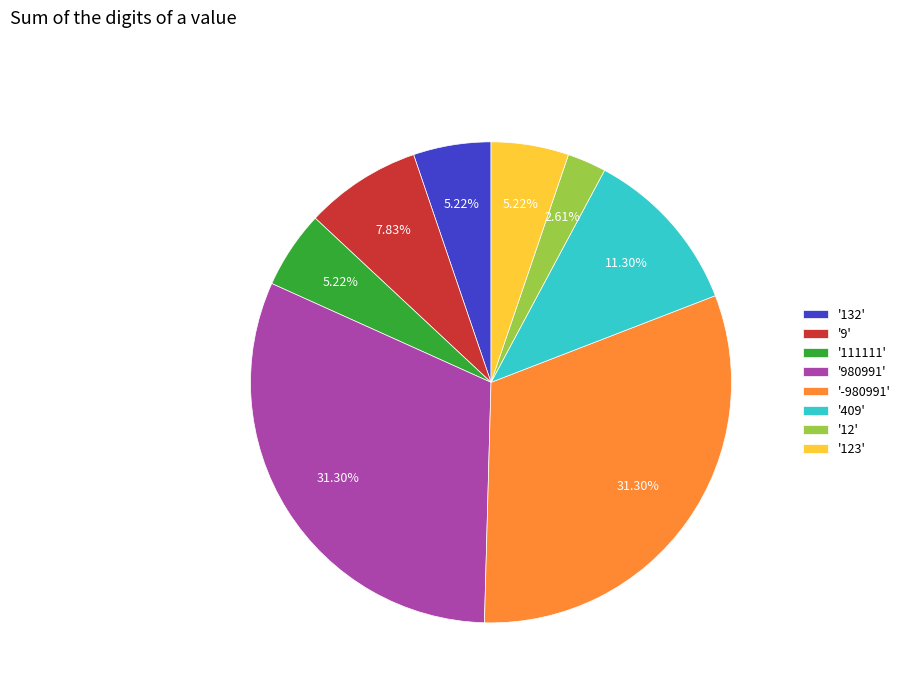

Combined, do '409' and '-980991' account for over 50%?

No